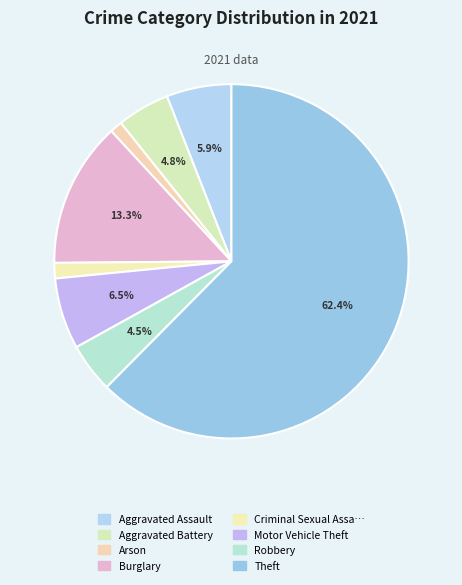

Count the number of slices in the pie.

8